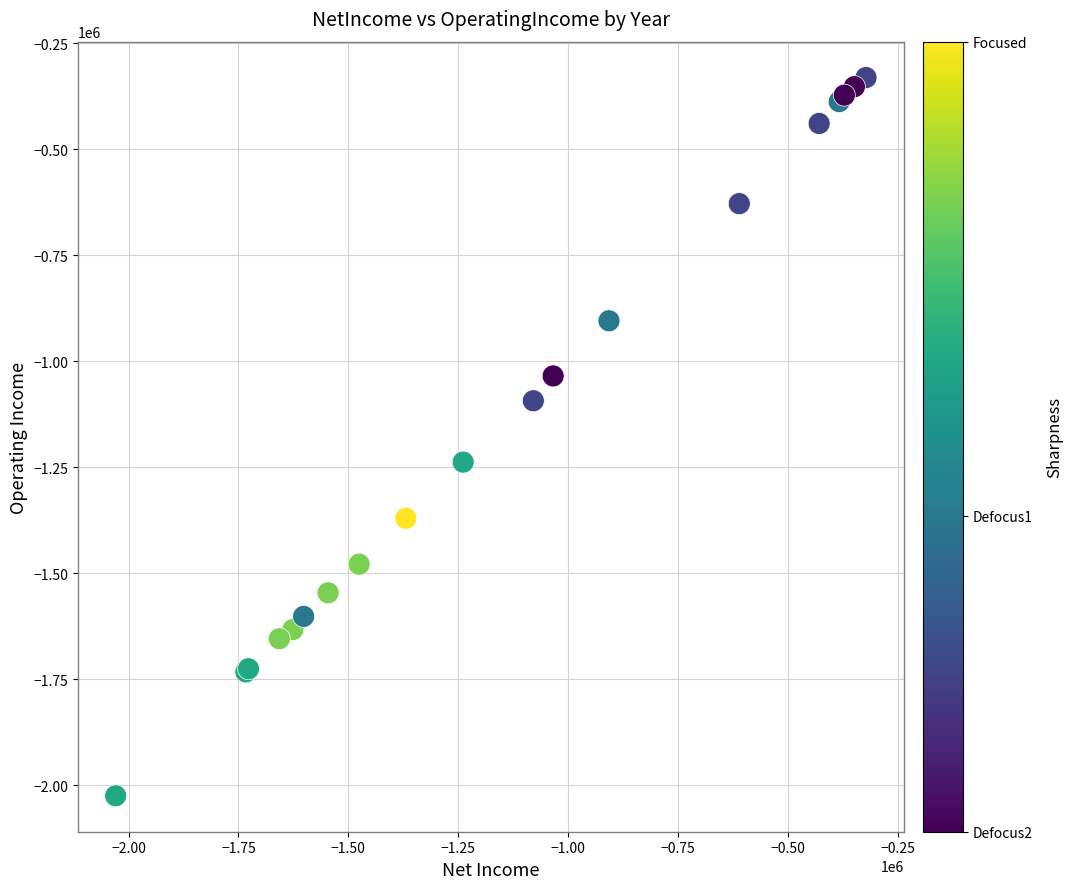

What Y value in the scatter plot is closest to -1177713?

-1237720